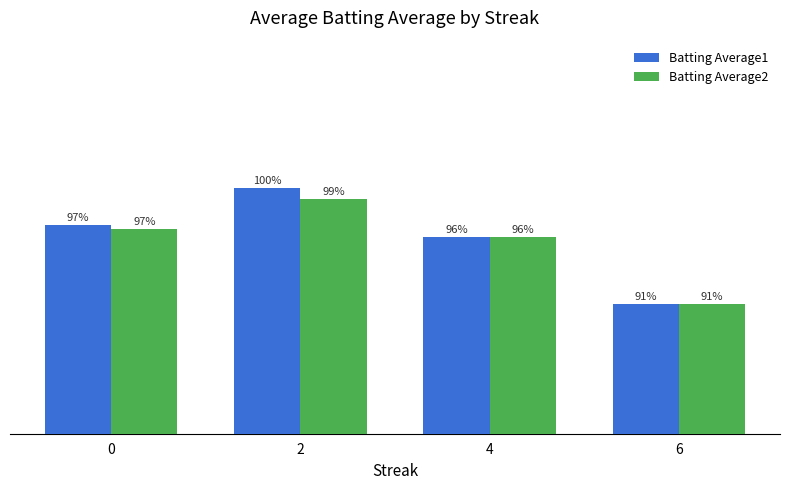

Are the bars horizontal?

No